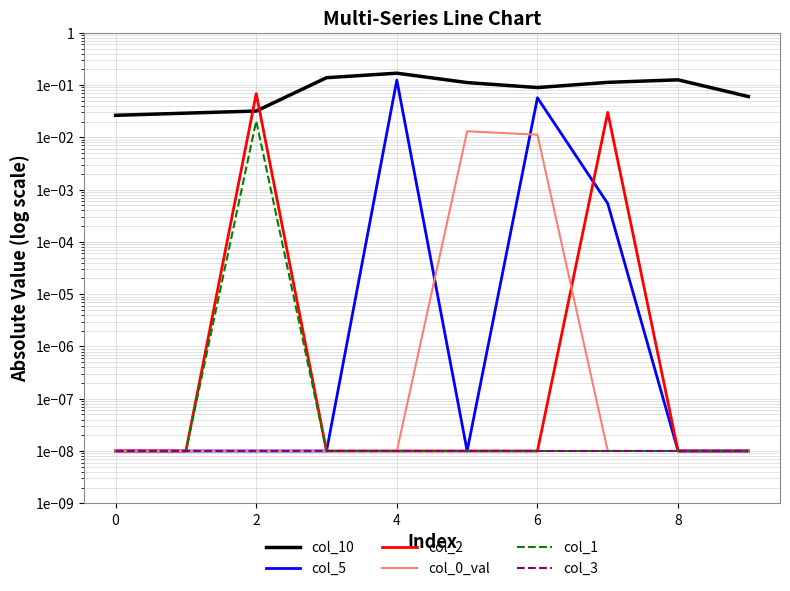

At how many categories does at least one series exceed 0?

10